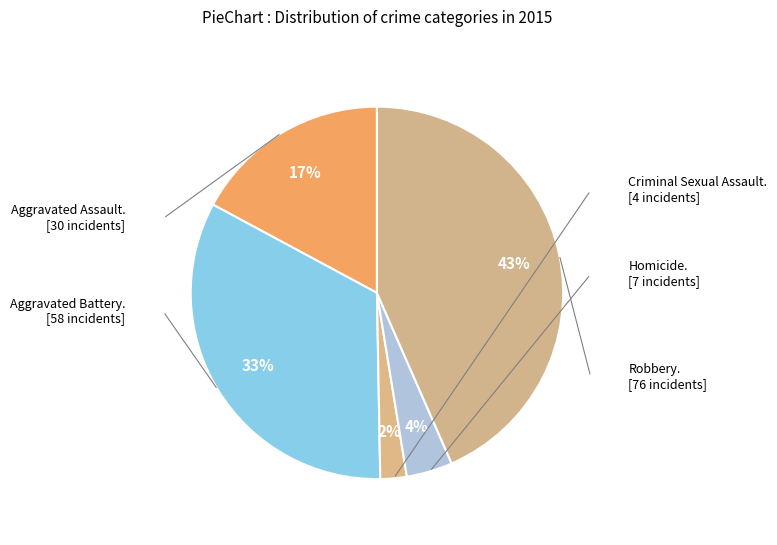

How many segments does this pie chart have?

5